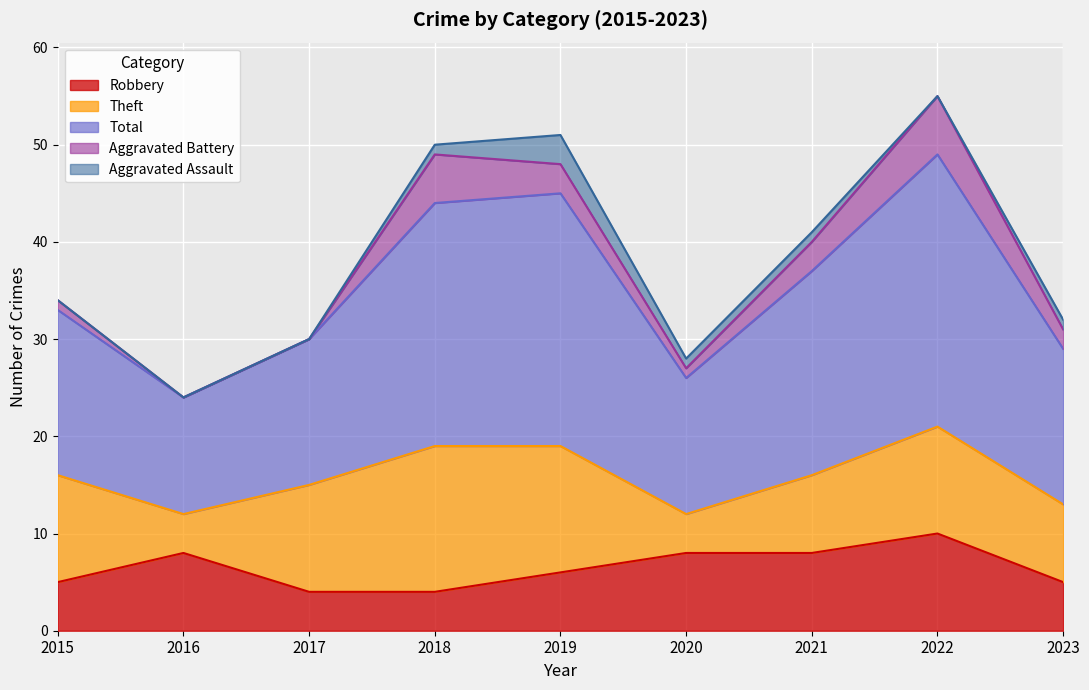

What value does the Aggravated Battery series have at 2020?

1